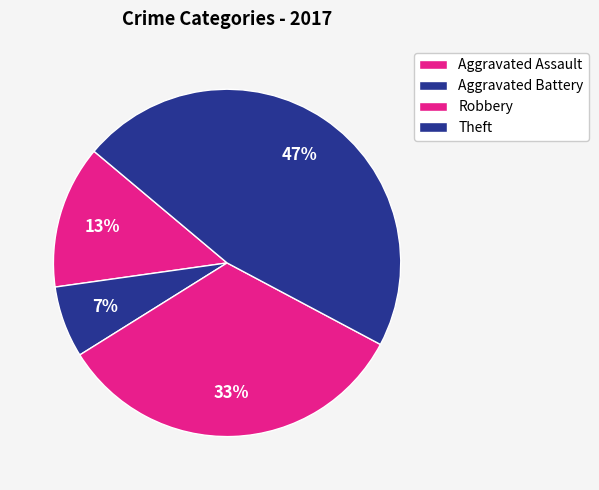

Which category has the biggest portion of the pie?

Theft